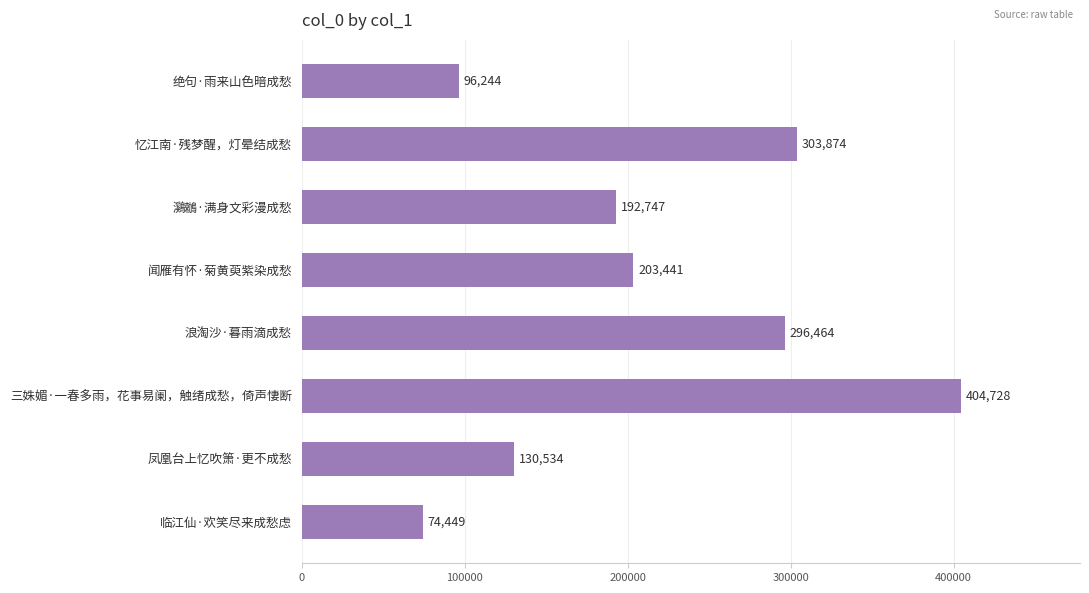

Read the value at 闻雁有怀·菊黄萸紫染成愁, to the nearest 100.

203400